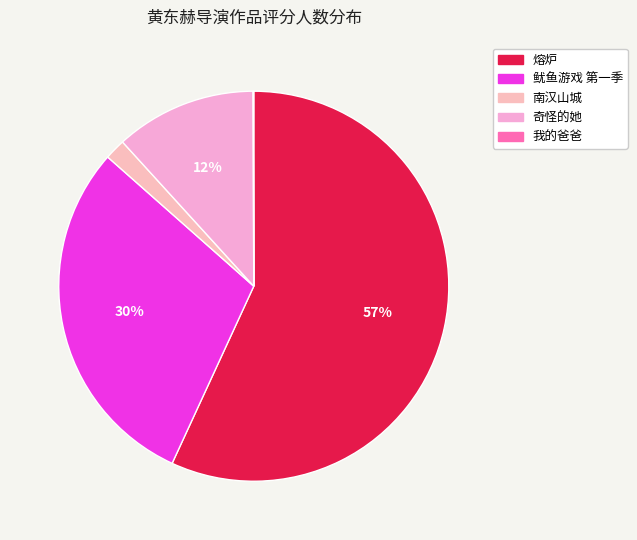

True or false: 我的爸爸 accounts for 0% of the total.

True